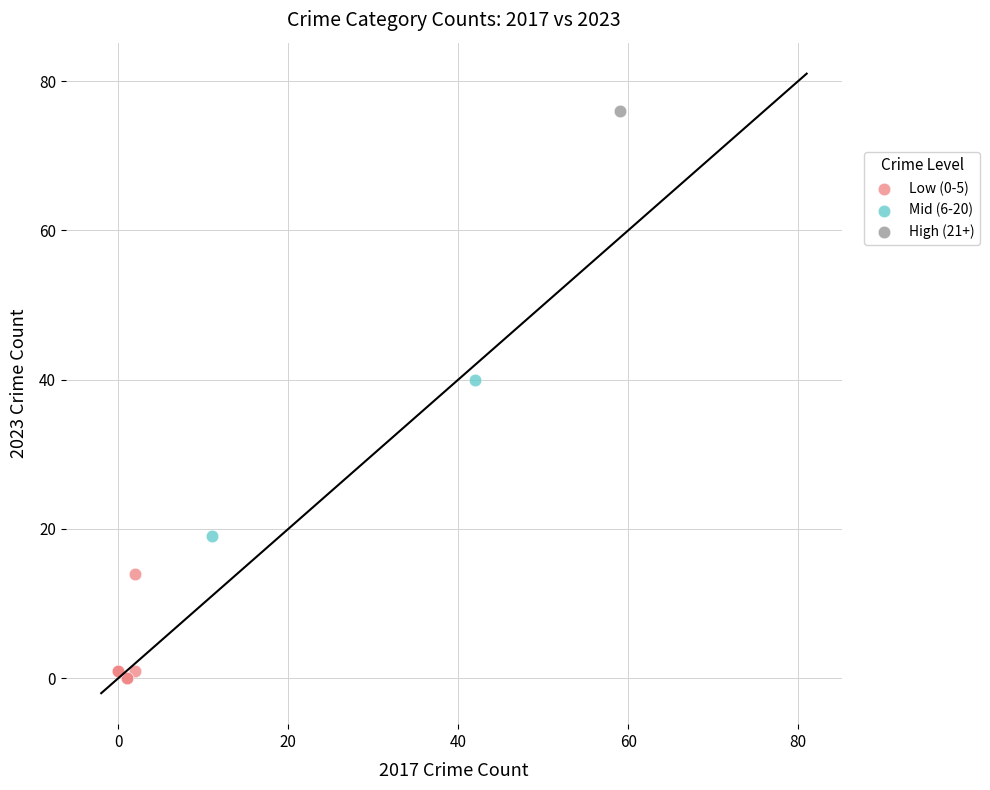

What are all the series names shown in the legend?

Low (0-5), Mid (6-20), High (21+)